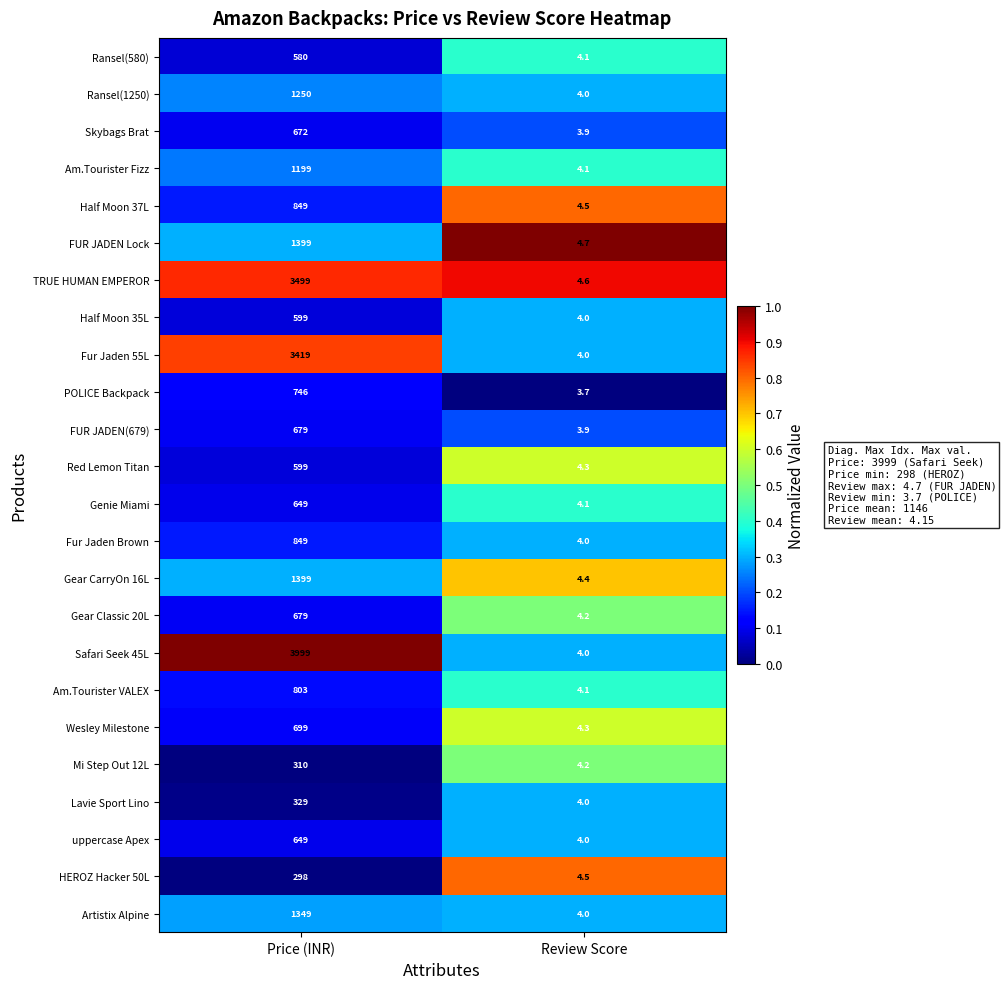

List the labels in order of Am.Tourister VALEX value, largest first.

Price (INR), Review Score